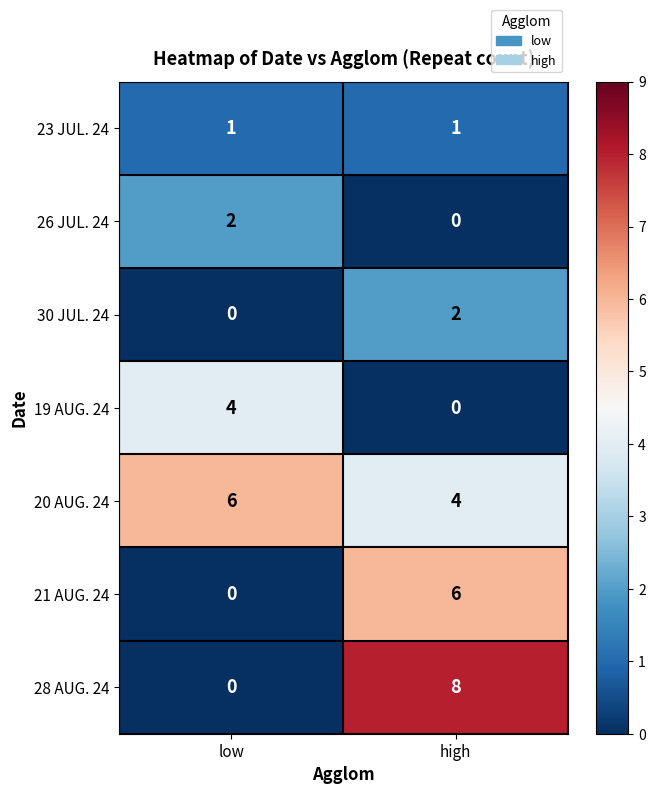

Rank the categories by 19 AUG. 24 value from highest to lowest.

low, high